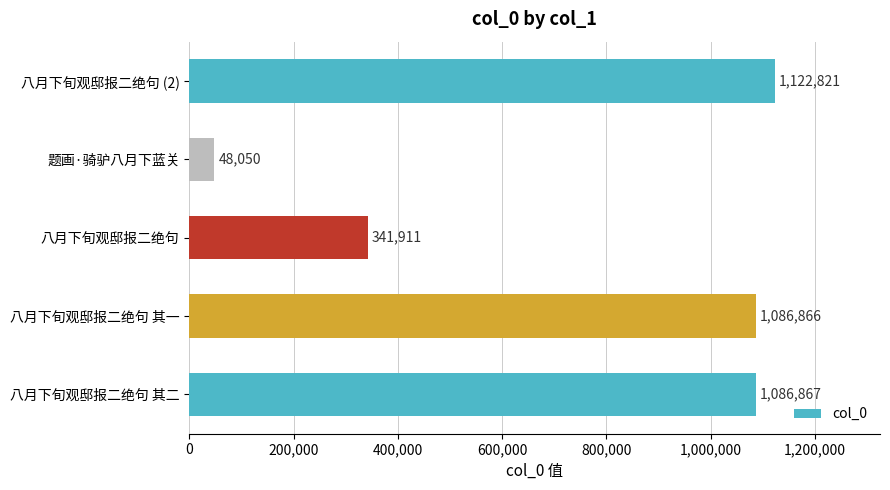

The chart shows a value of 1086866 at 八月下旬观邸报二绝句 其一. True or false?

True